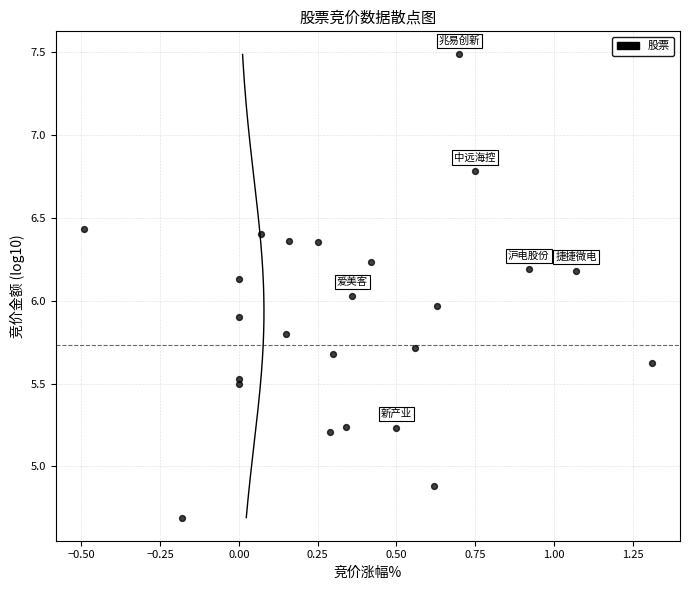

What is the range of X values (max minus min)?

1.8